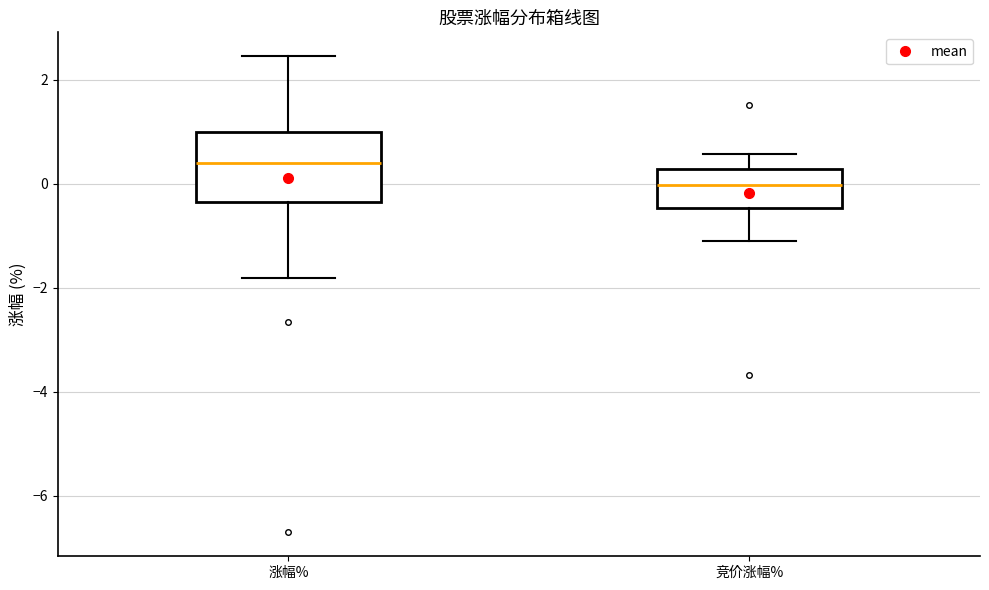

Which box has the highest median line?

涨幅%